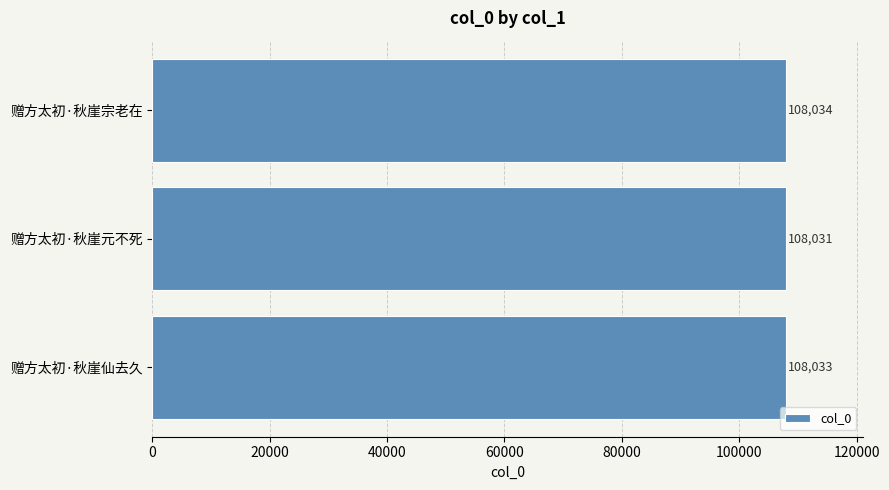

Which label corresponds to the smallest value in the chart?

赠方太初·秋崖元不死